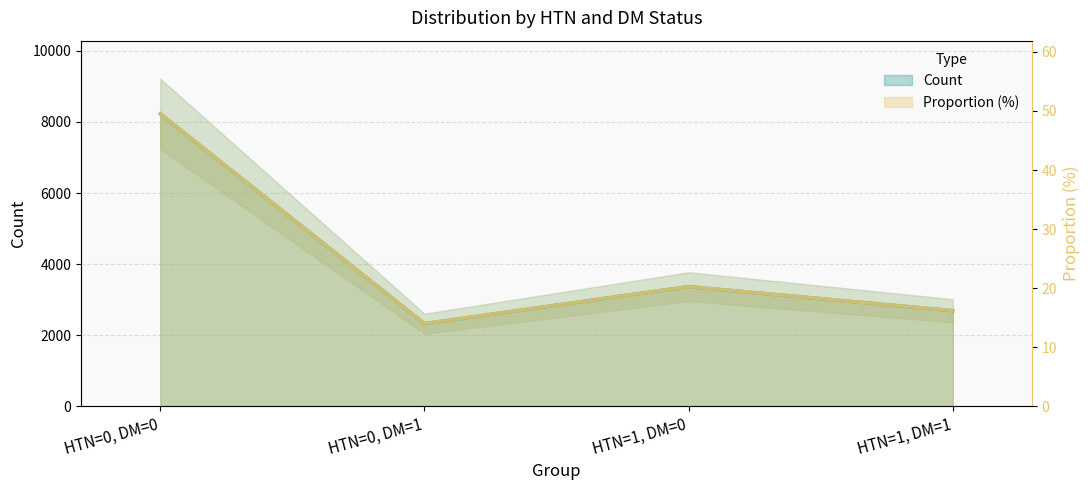

What is the difference between the maximum and minimum values in the Count series?

5902.0